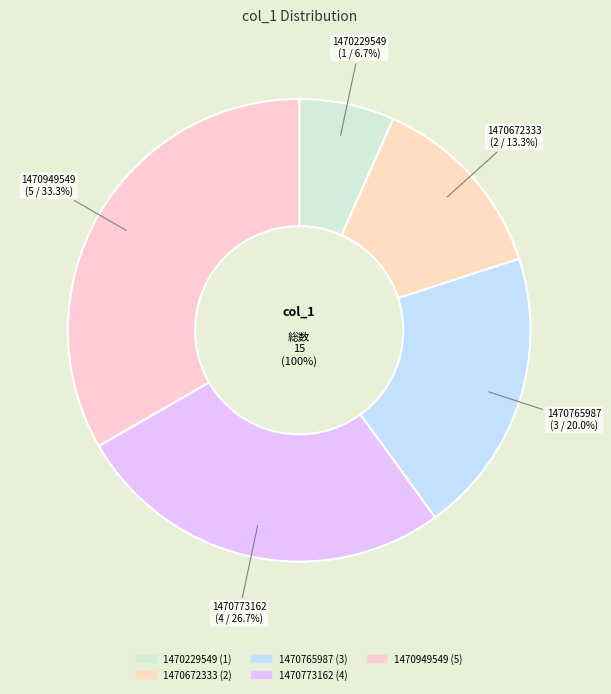

To the nearest percent, what percentage of the pie is 1470672333?

13%